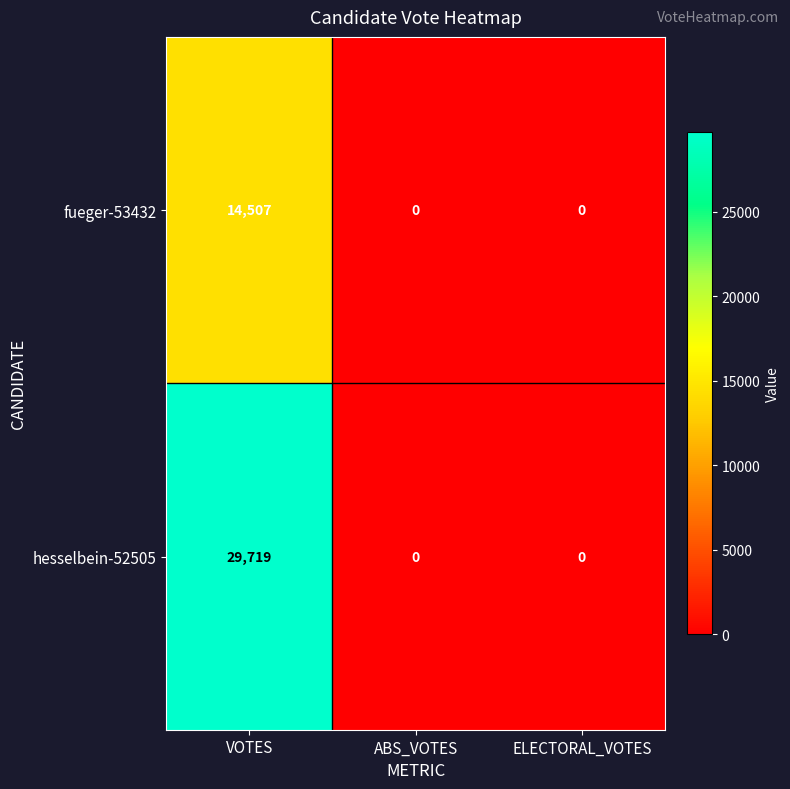

How many series are shown in this chart?

2